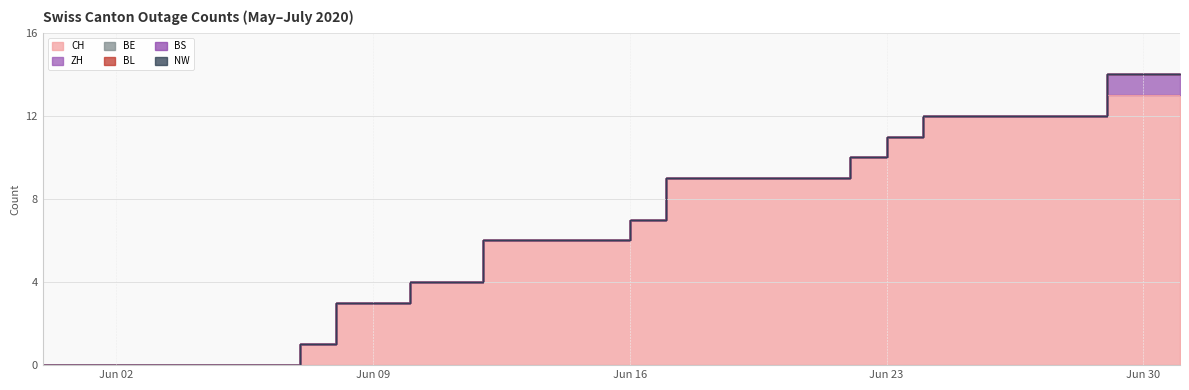

Where is CH nearest to the value 6?

2020-06-12